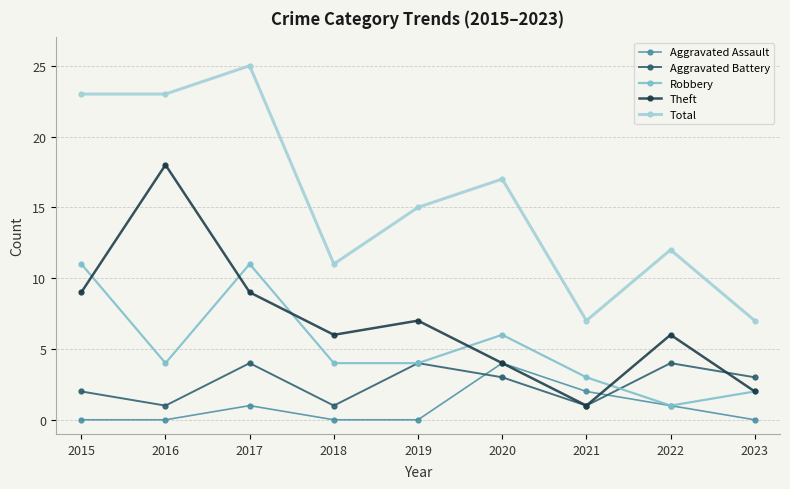

The Theft series shows 6 at 2018. True or false?

True